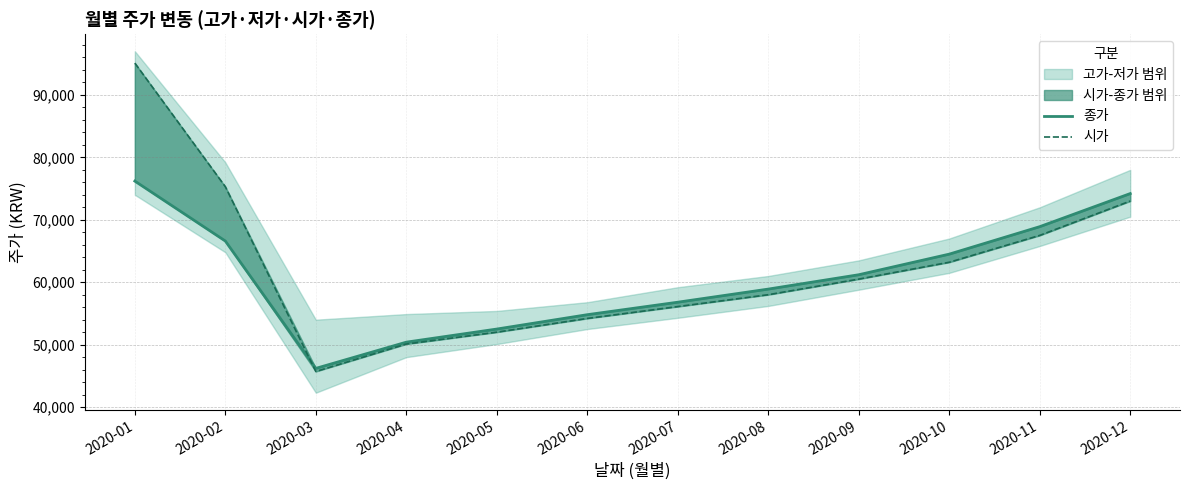

What value does the 시가 series have at 2020-10, to the nearest 10?

63200